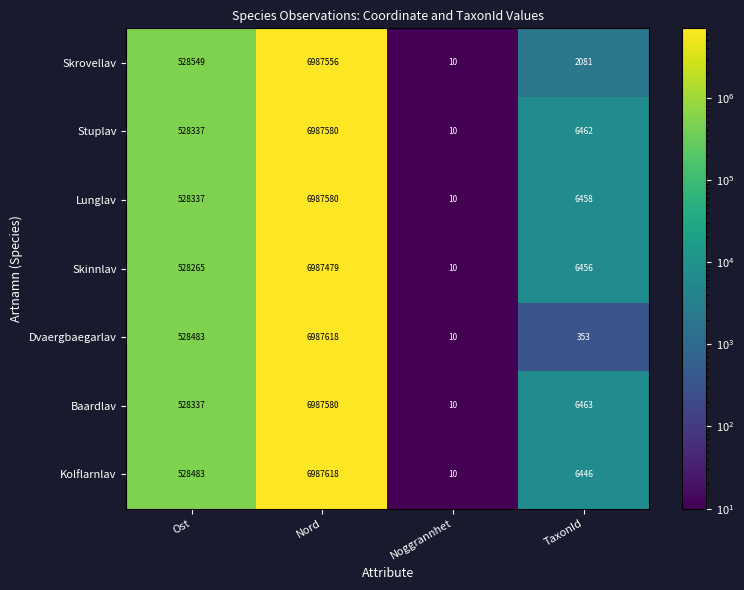

Between Ost and Noggrannhet, which series saw the biggest shift?

Skrovellav